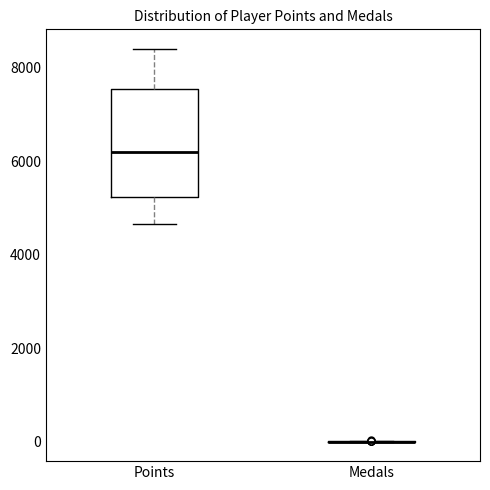

Which box is the tallest, from its lower edge to its upper edge?

Points